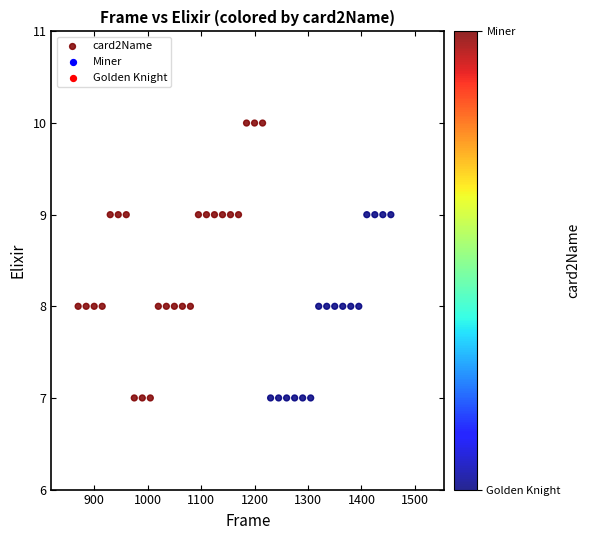

What is the range of Y values (max minus min)?

3